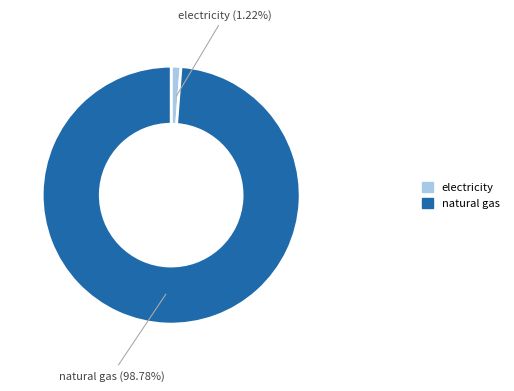

Between natural gas and electricity, which is larger?

natural gas